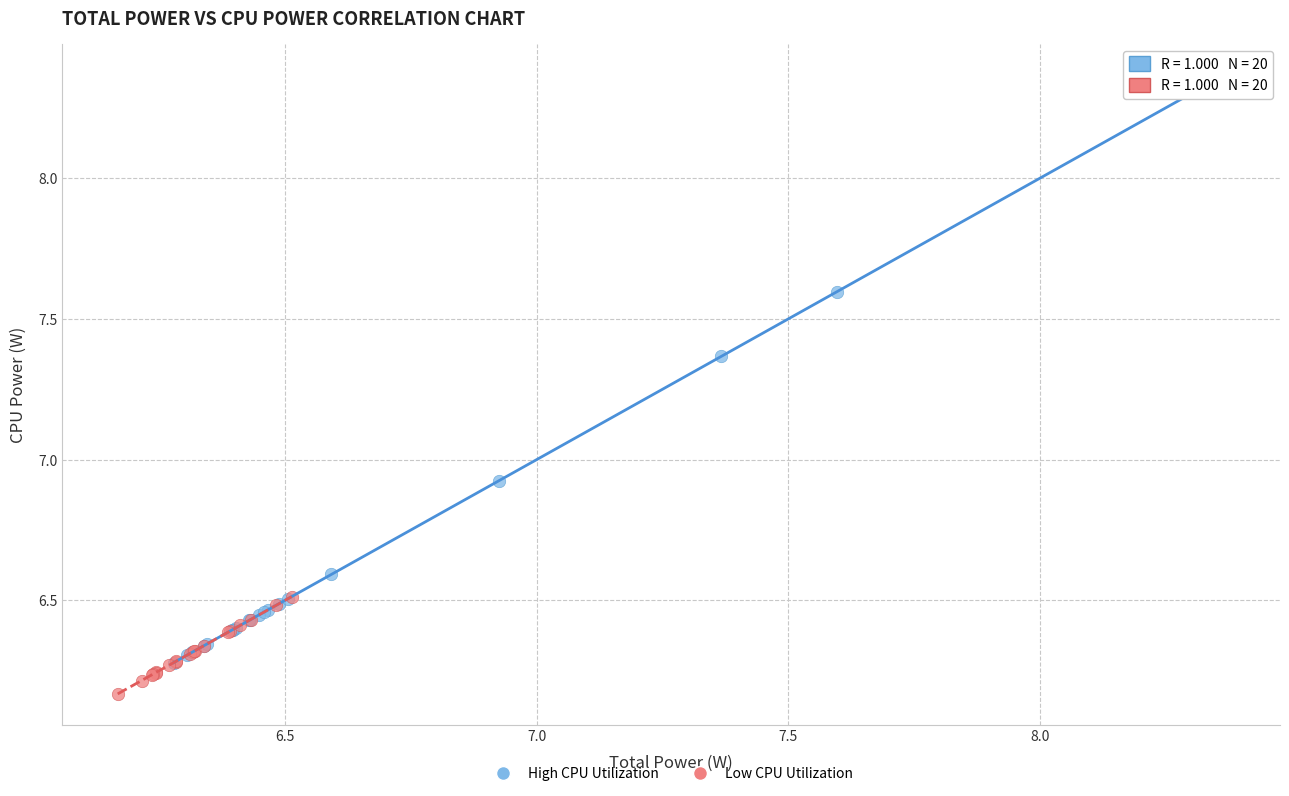

Which series contains the lowest Y value?

Low CPU Utilization